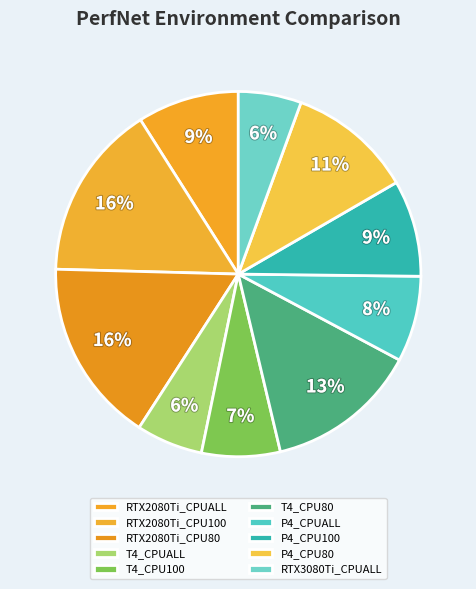

How many slices are in this pie chart?

10